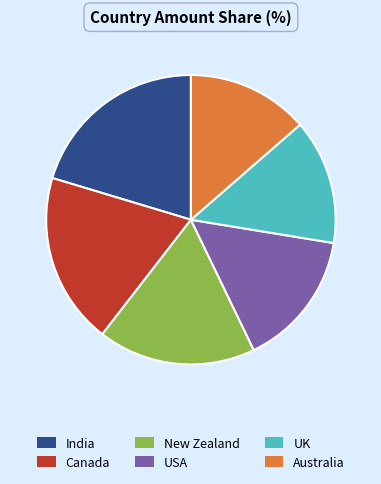

True or false: USA accounts for 15% of the total.

True